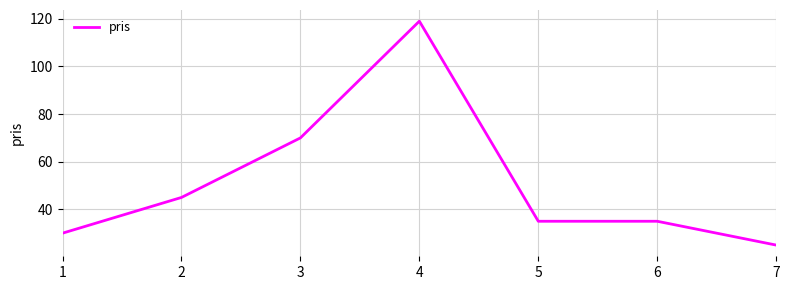

Is it true that the value at 6 is 24?

False